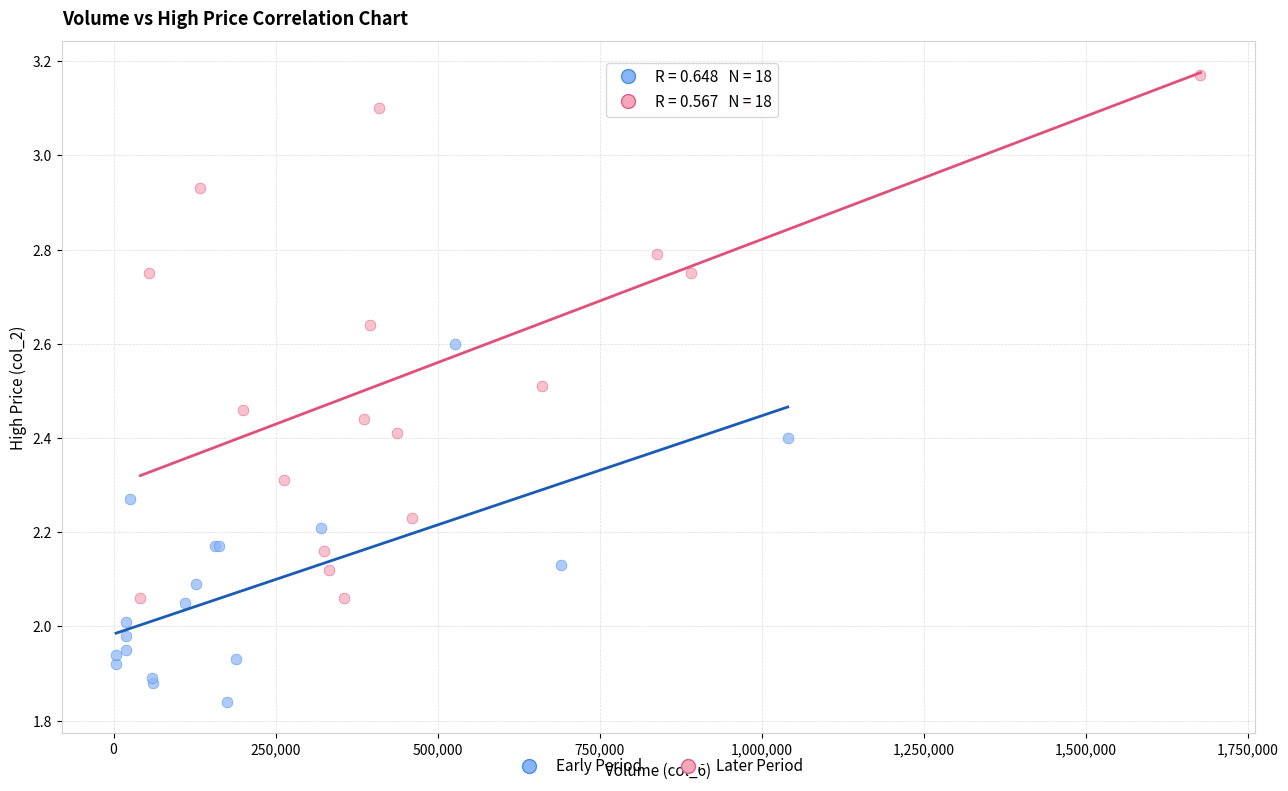

Which series reaches the maximum Y coordinate?

Later Period